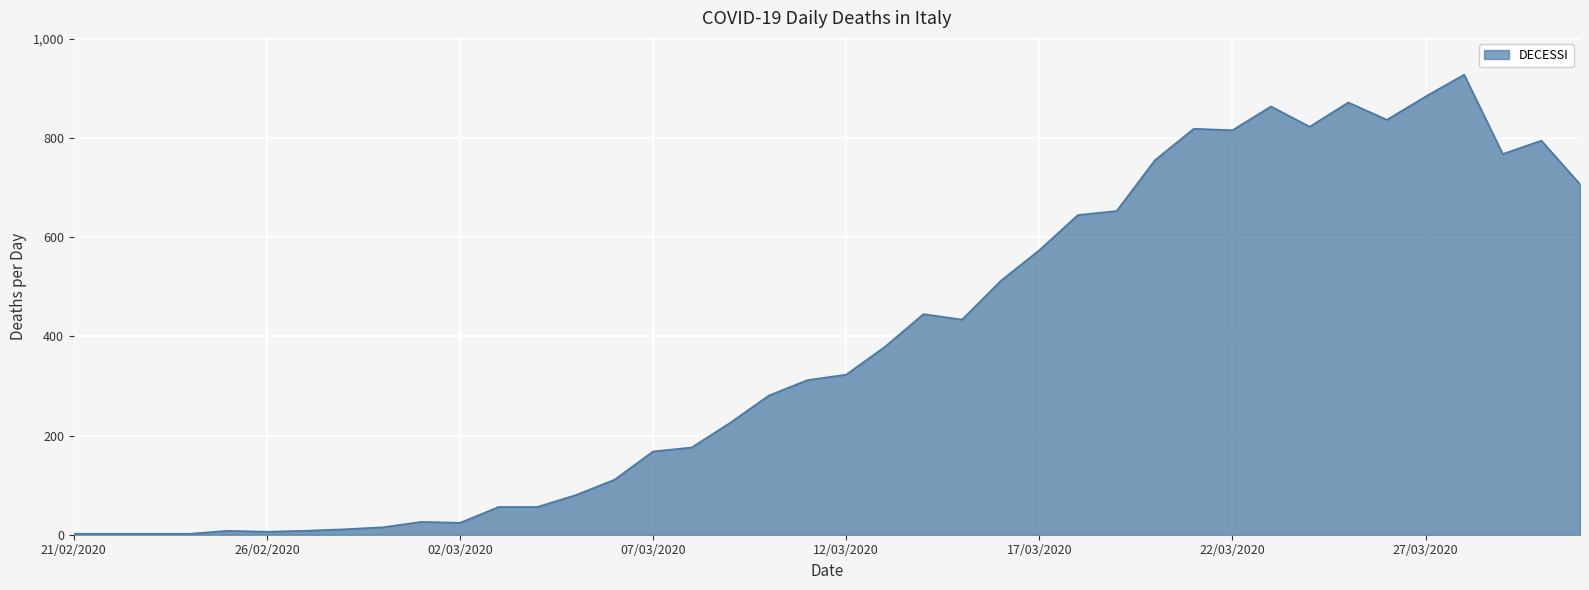

What is the difference between the maximum and minimum values?

926